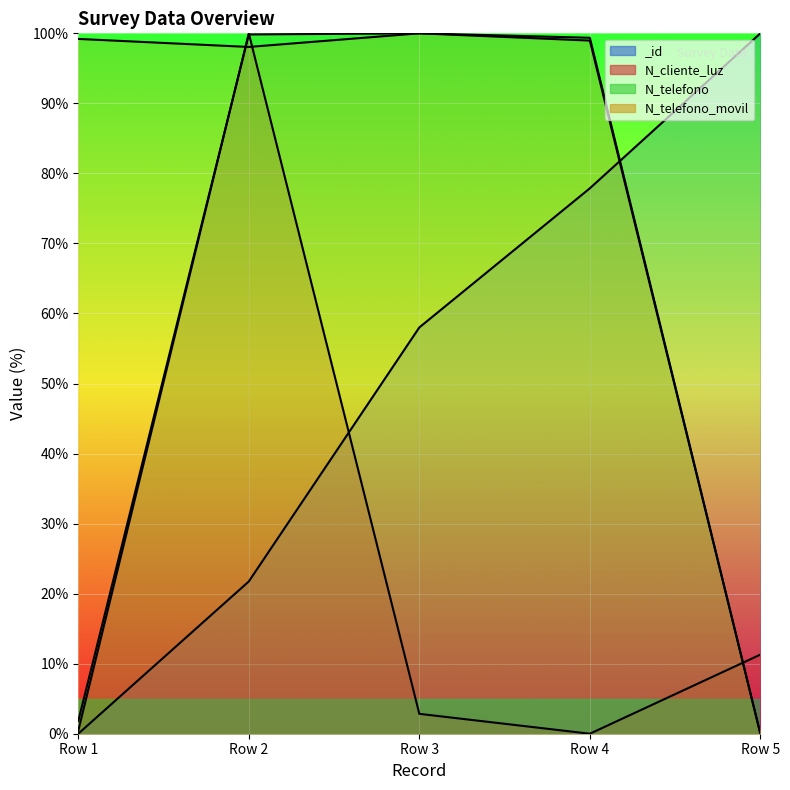

Which series ends up on top after the final intersection of N_telefono and _id?

_id